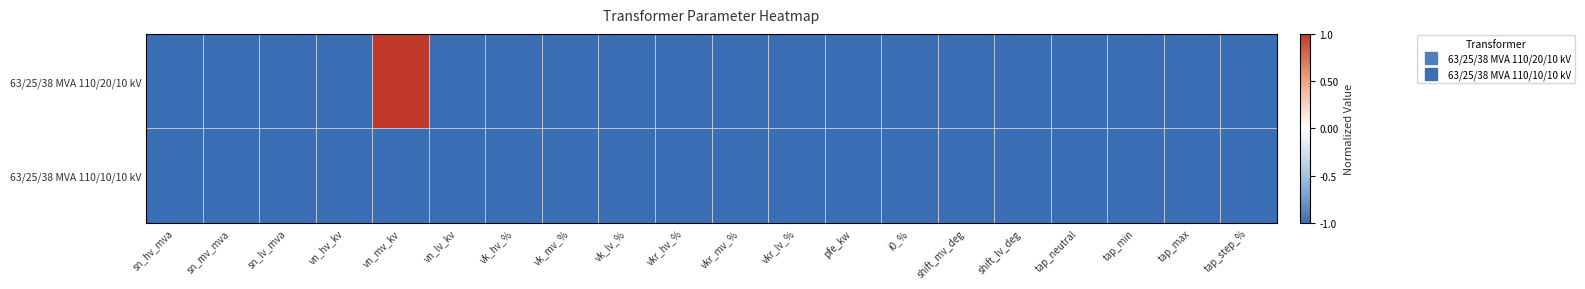

Count the number of categories in the chart.

20